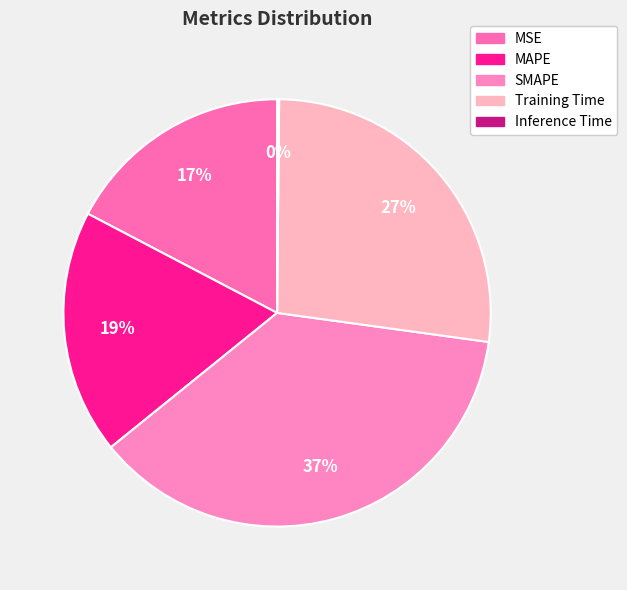

To the nearest percent, what is the combined percentage of Training Time and MAPE?

46%